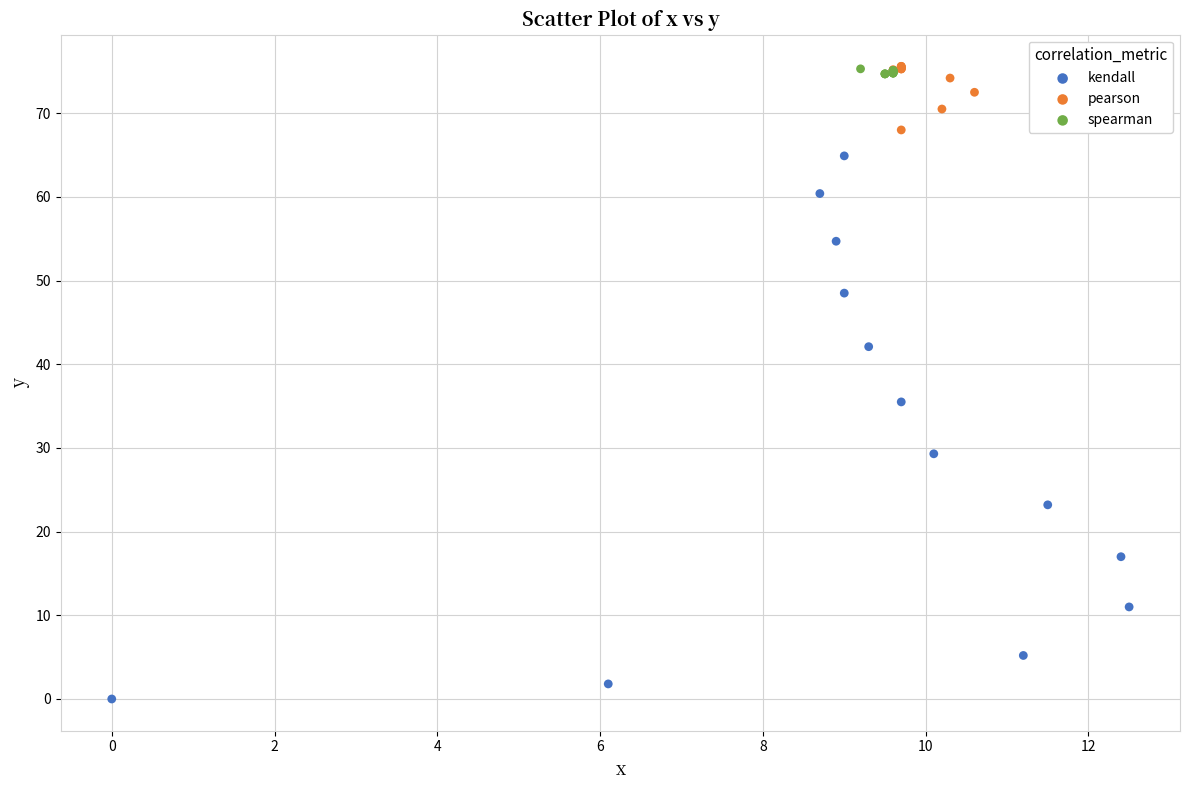

Which series contains the lowest Y value?

kendall